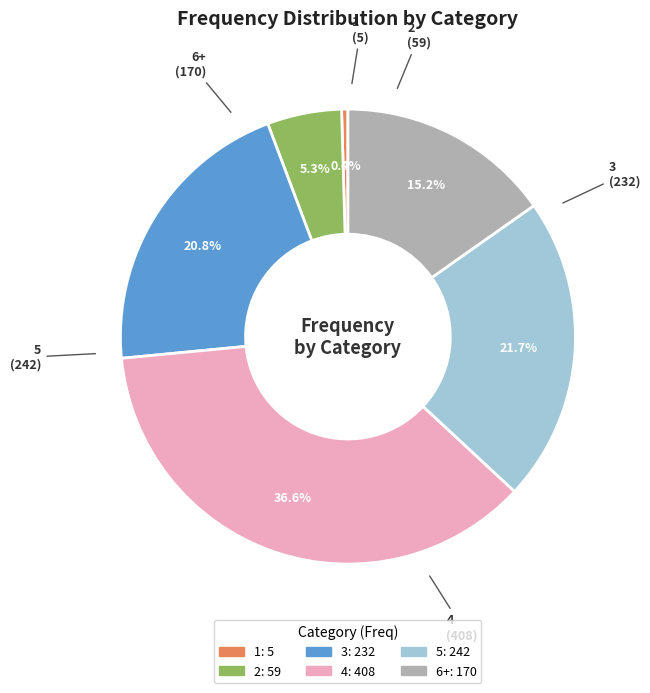

Count the number of slices in the pie.

6